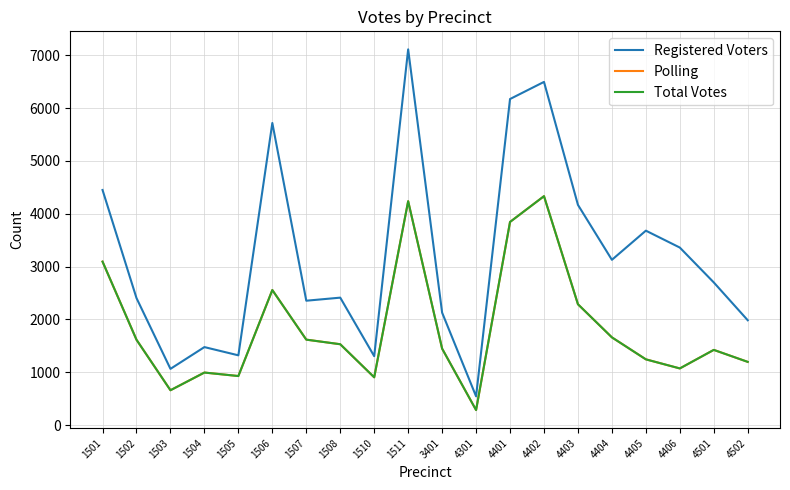

Which series has the widest spread of values?

Registered Voters